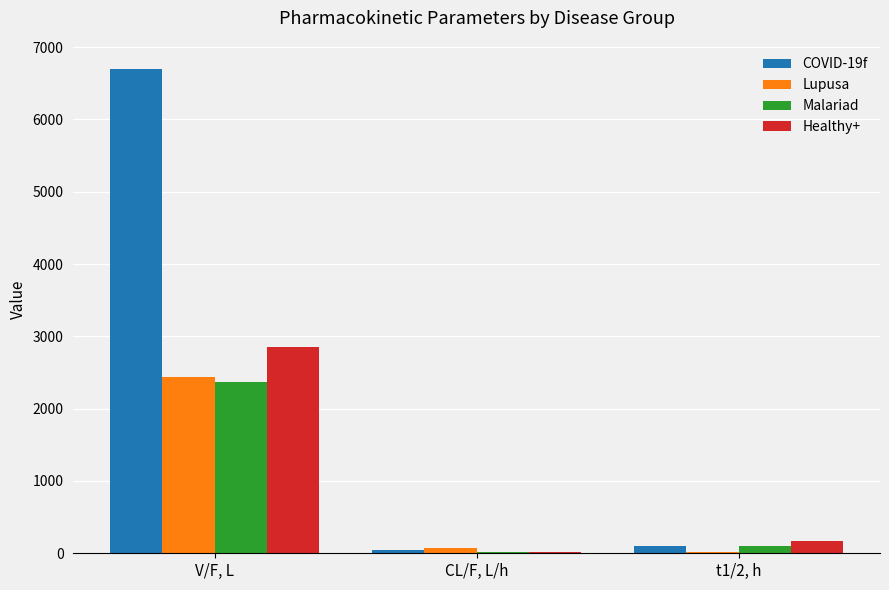

Reading left to right, transcribe all the data shown in this chart.

COVID-19f: 6696.0	45.5	102.0
Lupusa: 2440.0	68.2	19.5
Malariad: 2363.0	15.5	106.0
Healthy+: 2851.0	12.0	172.3